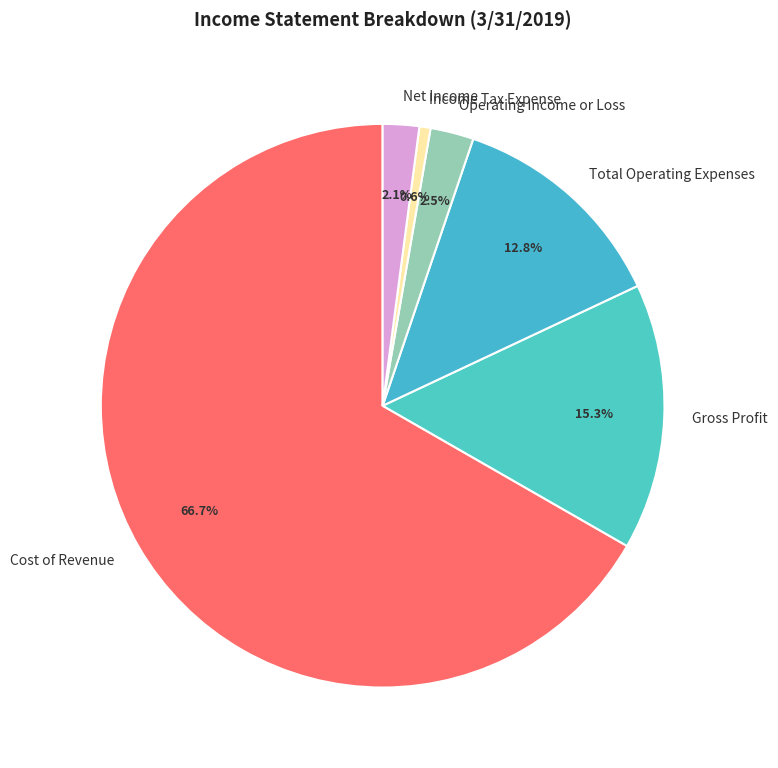

Is there any slice that represents more than half of the pie?

Yes